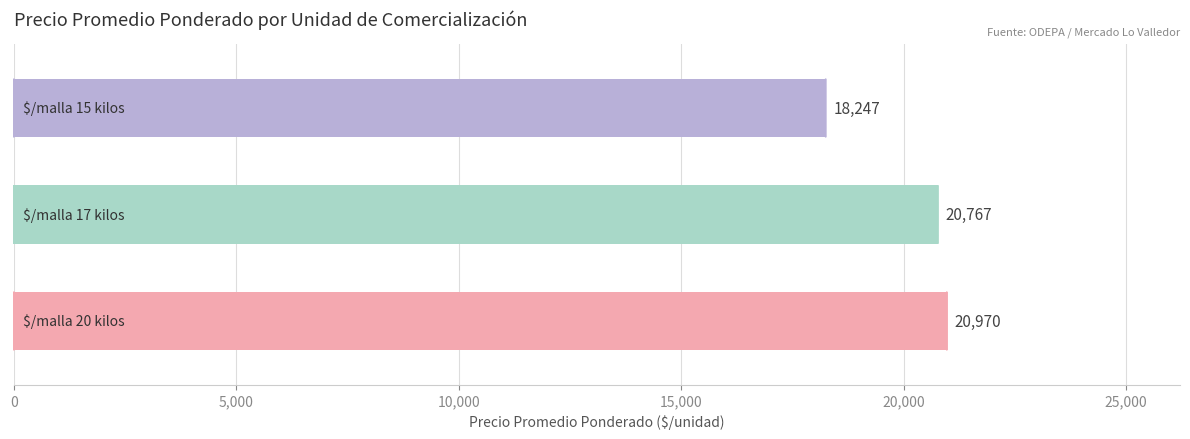

Reading bottom to top, what are all the values shown in this chart?

20970	20767	18247